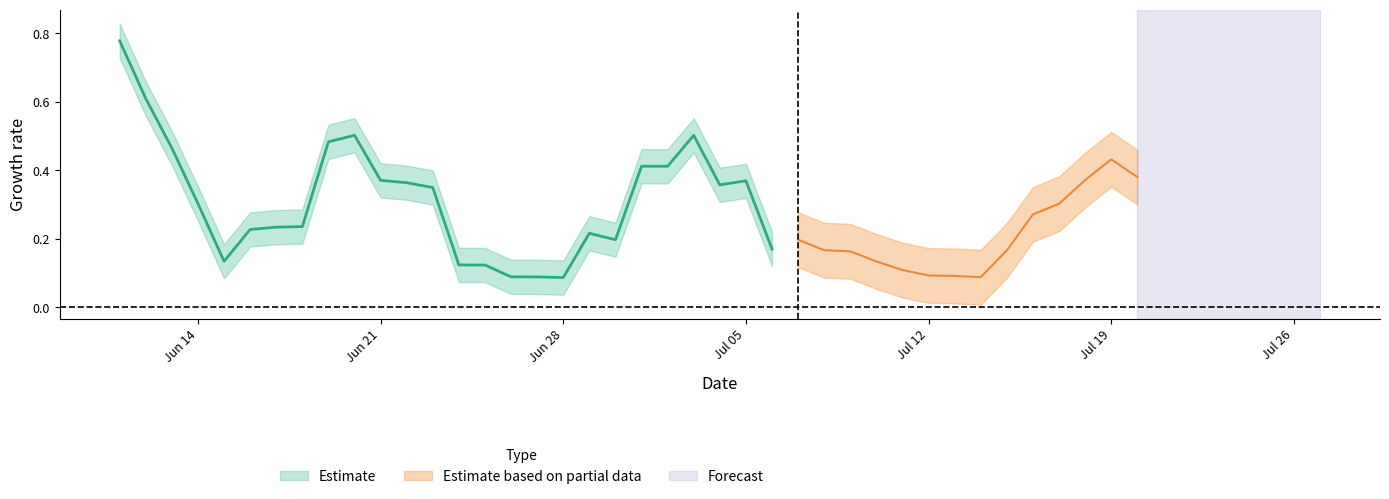

What is the difference between the highest and lowest values at 29?

0.1